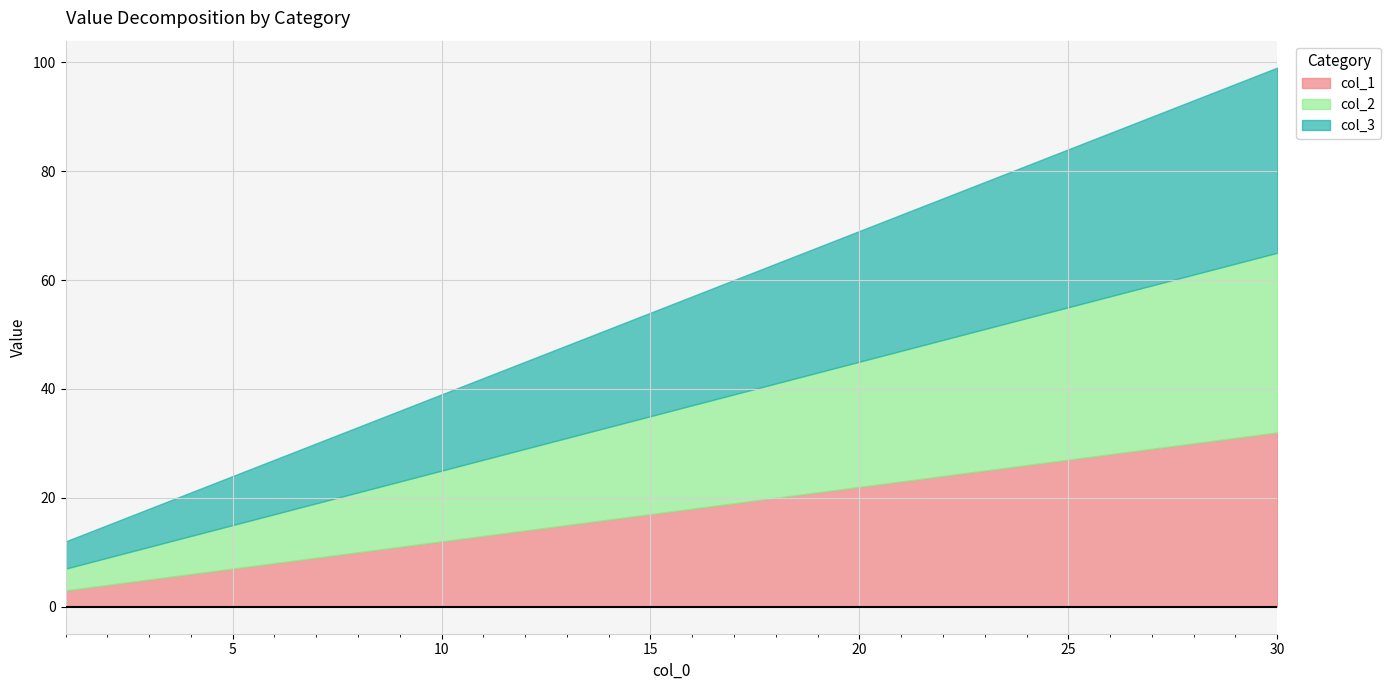

True or false: col_2 and col_1 intersect in this chart.

False